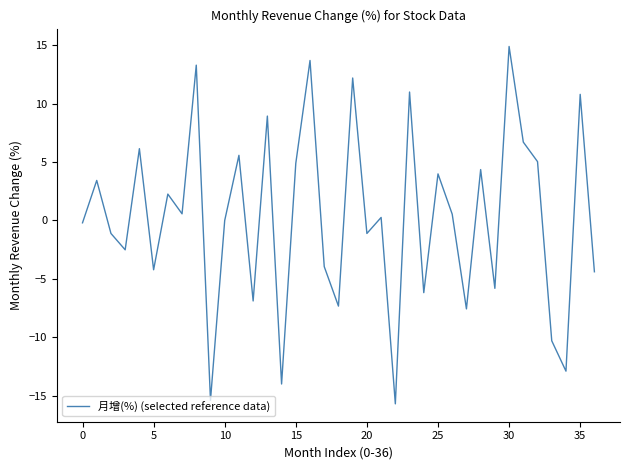

What is the smallest value displayed?

-15.7